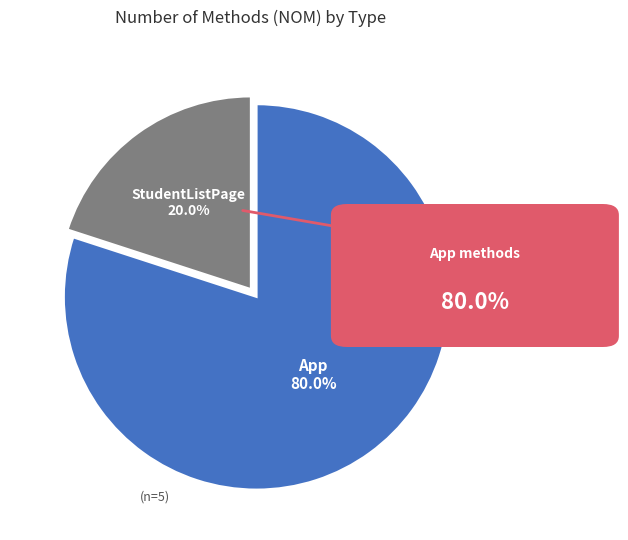

Which category has the biggest portion of the pie?

App